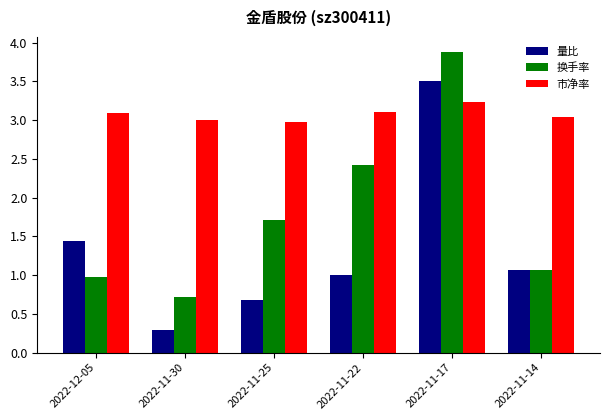

Which category has the highest value in the 换手率 series?

2022-11-17